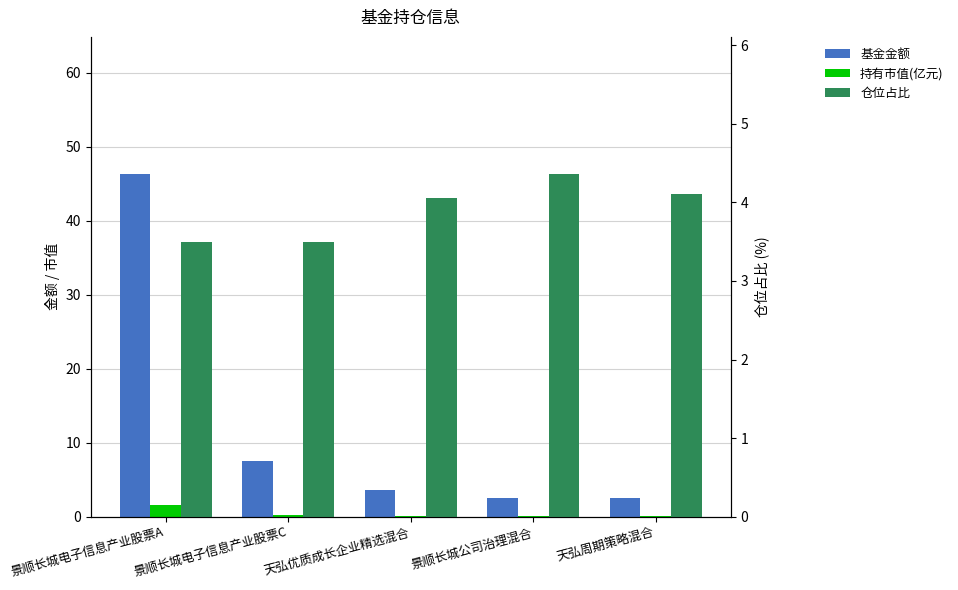

Which series has the largest total across all categories?

基金金额